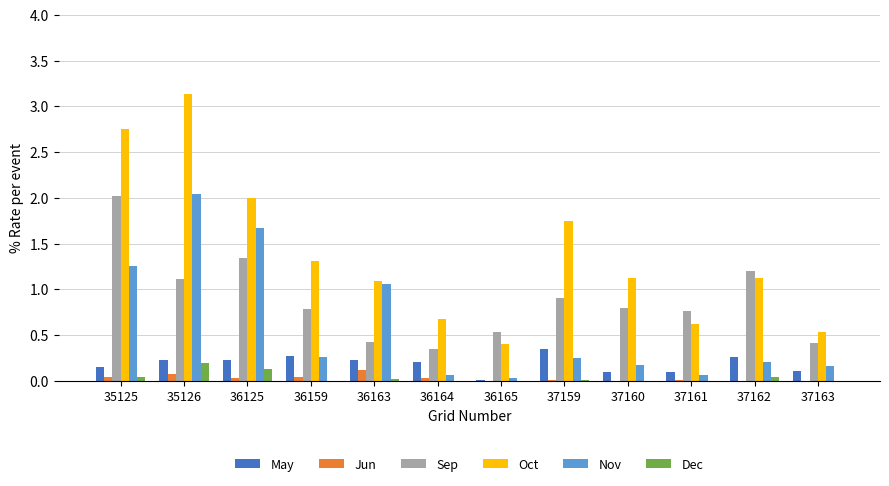

Are the bars grouped side by side (vs. stacked)?

Yes